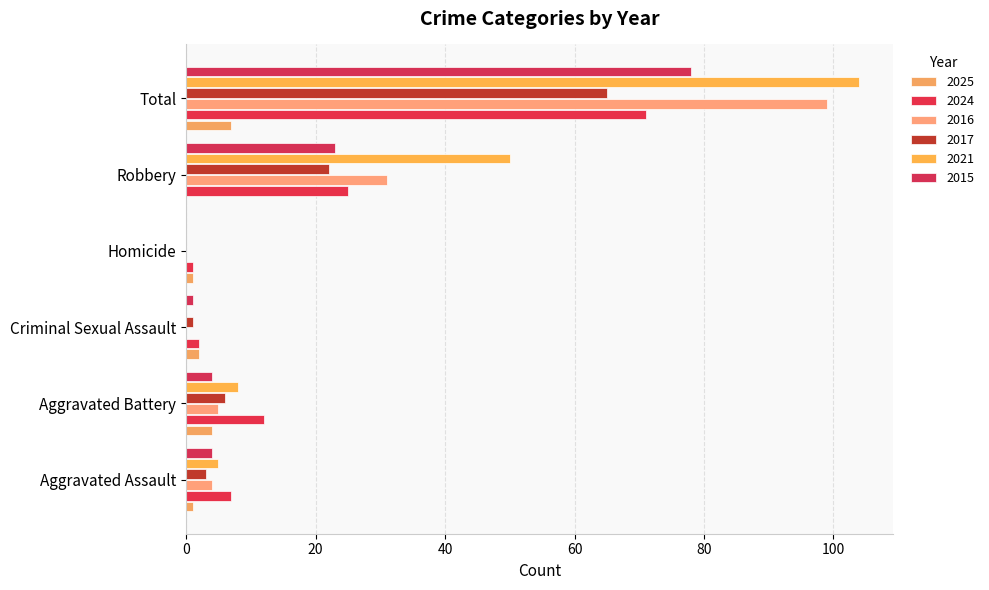

Rank the categories by 2017 value from highest to lowest.

Total, Robbery, Aggravated Battery, Aggravated Assault, Criminal Sexual Assault, Homicide